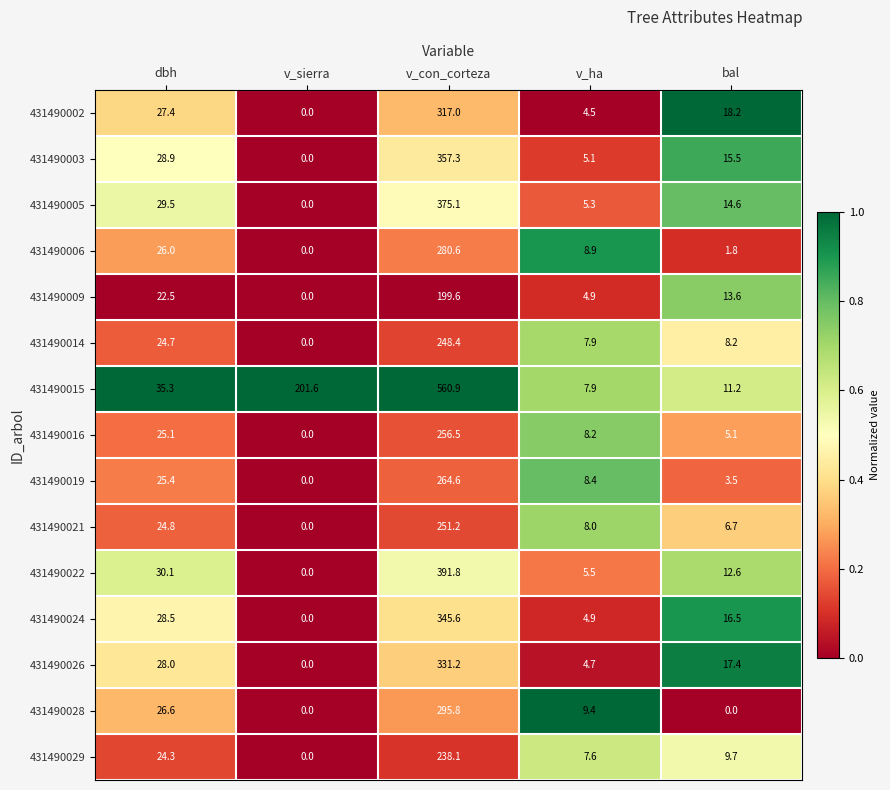

Which series has the largest total across all categories?

431490015